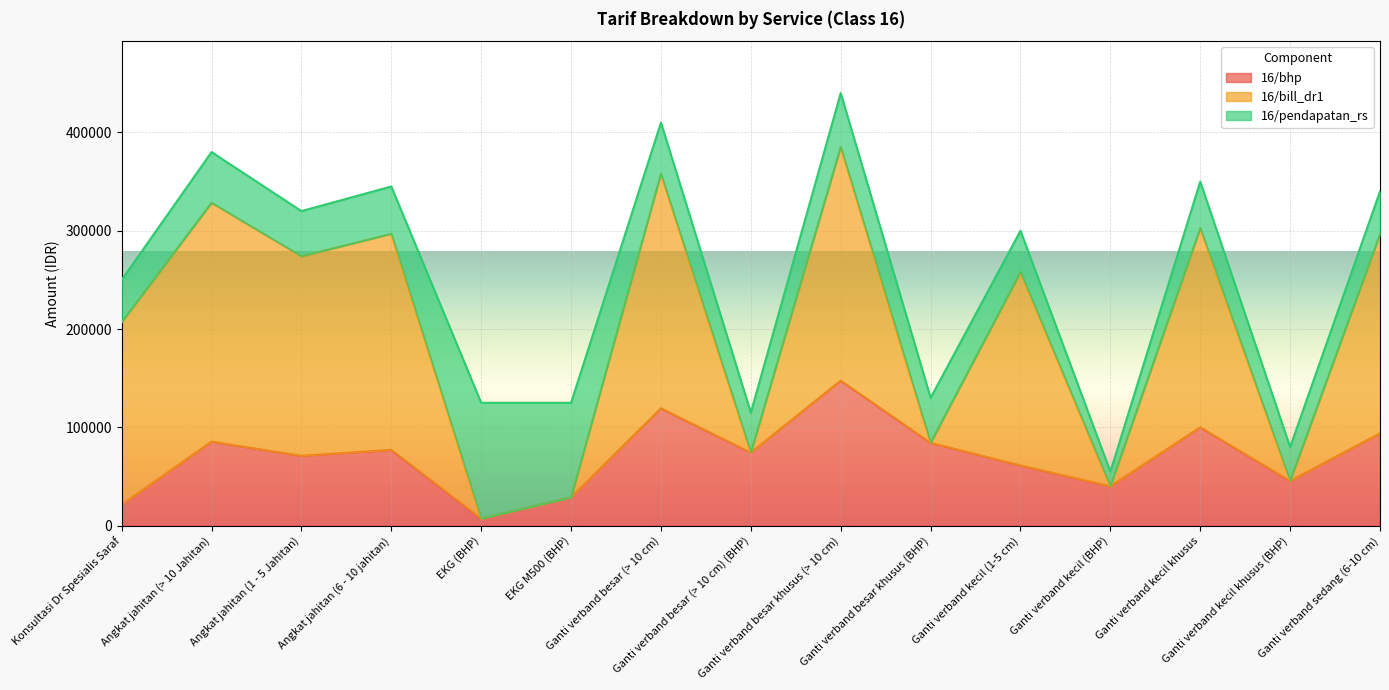

Between Ganti verband besar khusus (> 10 cm) and Ganti verband kecil khusus (BHP), which is larger?

Ganti verband besar khusus (> 10 cm)